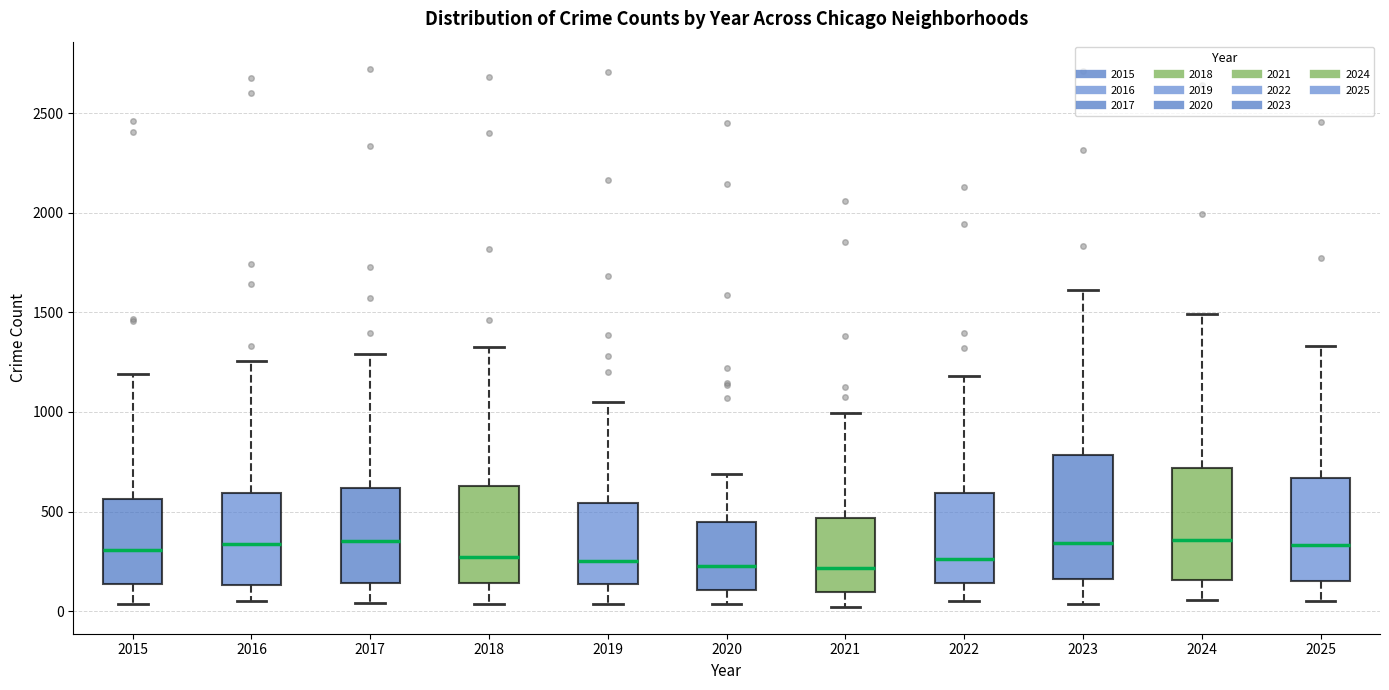

Reading left to right, read every box against the y-axis: the position of its median line, the range the box covers, and the ends of its whiskers. The values are not printed on the chart, so give them approximately, as read against the axis.

2015: median 300, box 150 to 550, whiskers 50 to 1200
2016: median 350, box 150 to 600, whiskers 50 to 1250
2017: median 350, box 150 to 600, whiskers 50 to 1300
2018: median 250, box 150 to 650, whiskers 50 to 1350
2019: median 250, box 150 to 550, whiskers 50 to 1050
2020: median 200, box 100 to 450, whiskers 50 to 700
2021: median 200, box 100 to 450, whiskers 0 to 1000
2022: median 250, box 150 to 600, whiskers 50 to 1200
2023: median 350, box 150 to 800, whiskers 50 to 1600
2024: median 350, box 150 to 700, whiskers 50 to 1500
2025: median 350, box 150 to 650, whiskers 50 to 1350